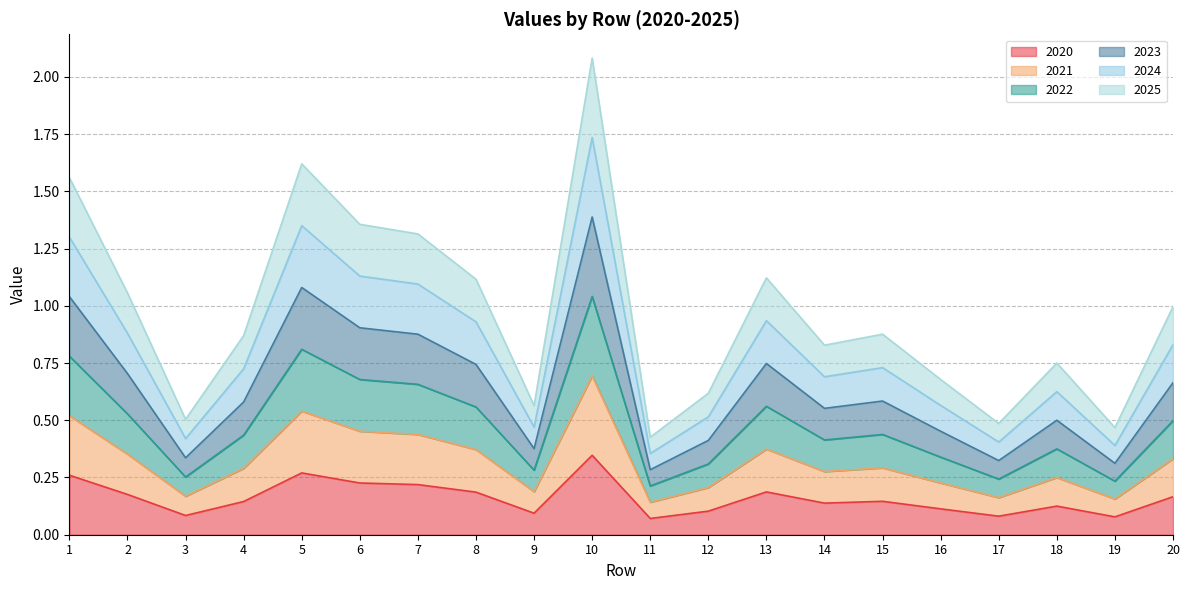

At which category is the sum across all series the highest?

10